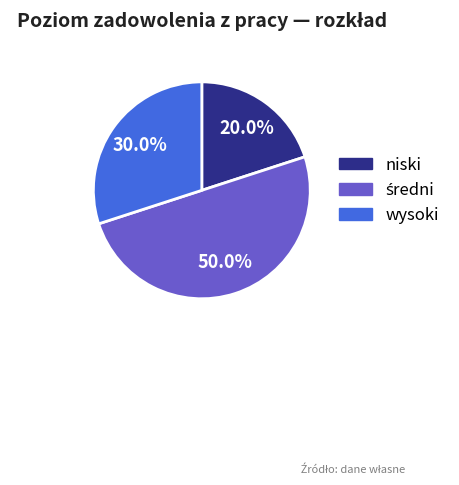

Does wysoki represent more than half of the total?

No